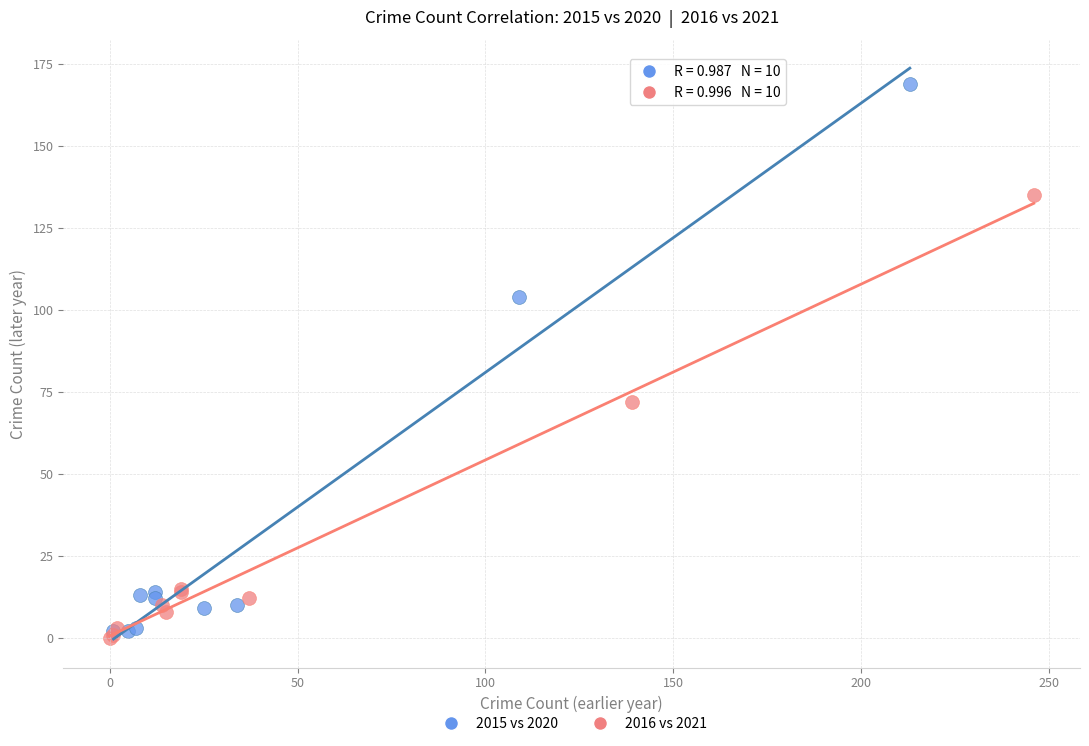

Which series contains the highest Y value?

2015 vs 2020